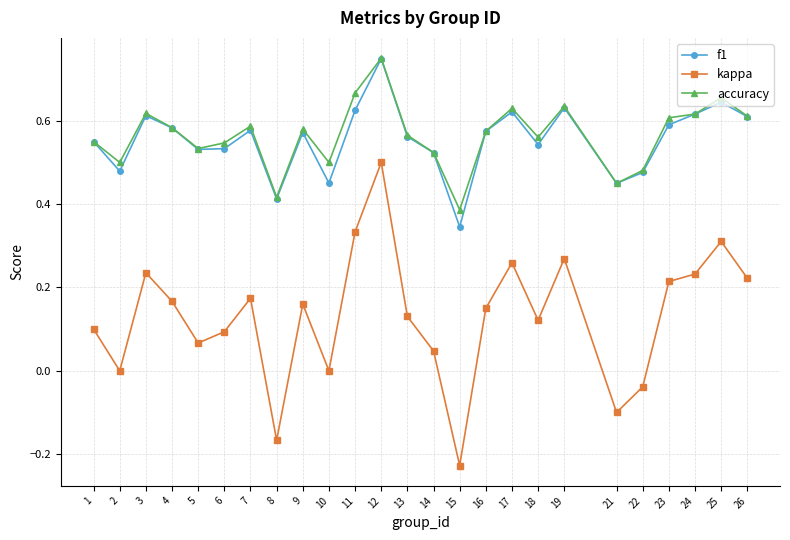

At which category does f1 reach its first local valley?

2